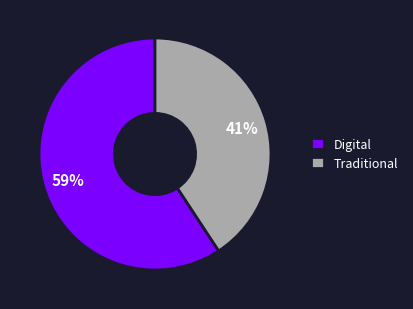

To the nearest percent, what portion does Traditional represent?

41%